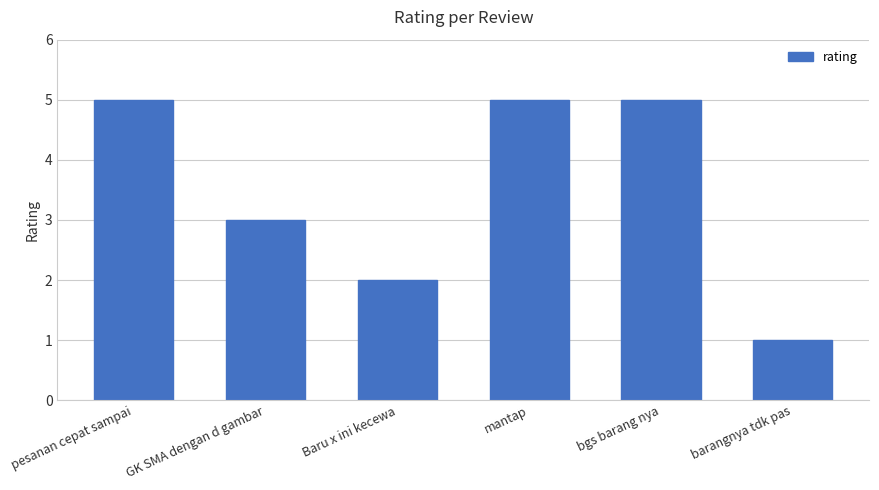

True or false: the data shows 3 at GK SMA dengan d gambar.

True